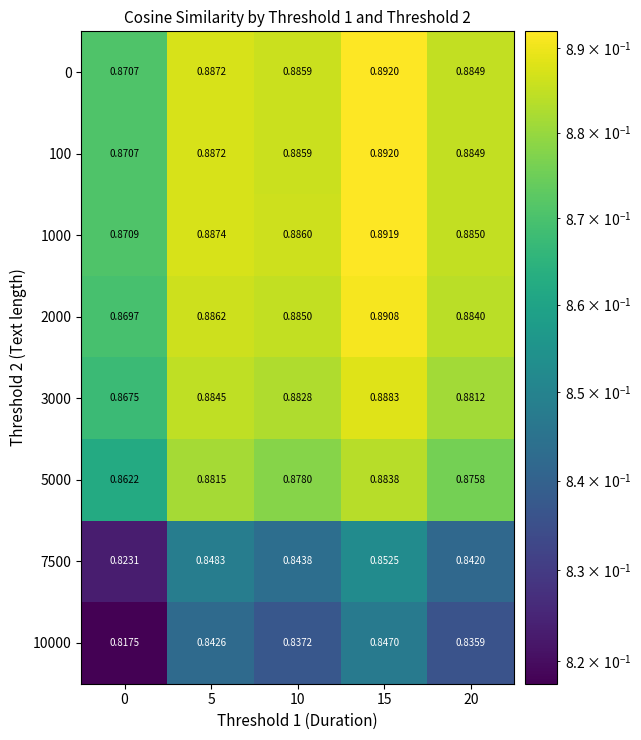

Is the value of 3000 at 5 greater than the value of 1000 at 15?

No